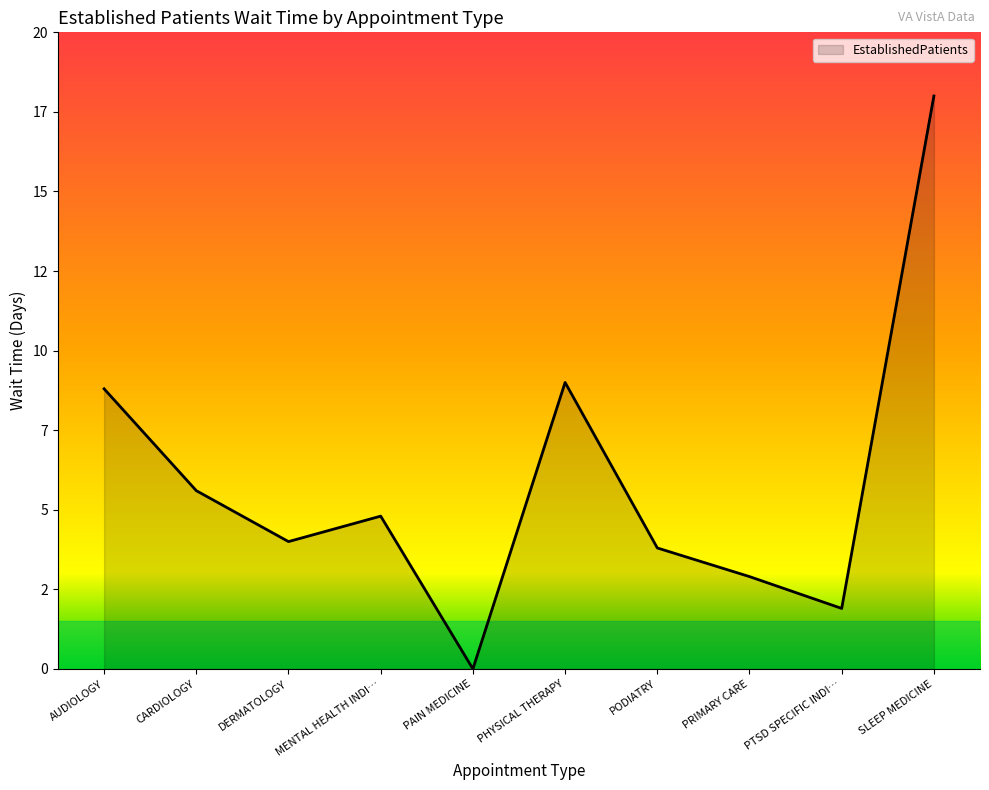

Is this an area chart (filled region under the line)?

Yes